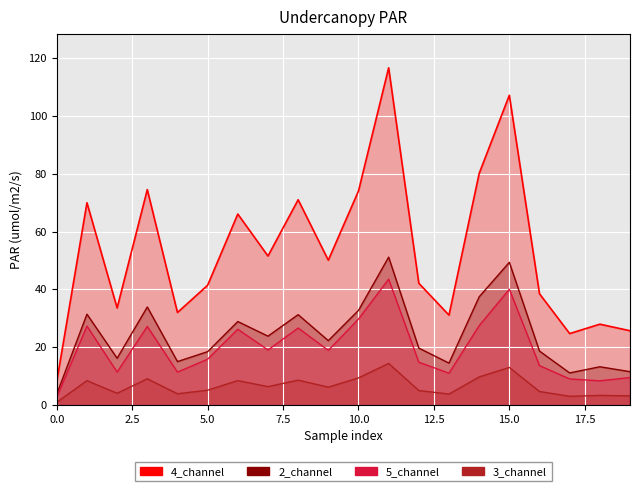

How many interior local peaks does the 5_channel_line series have?

6